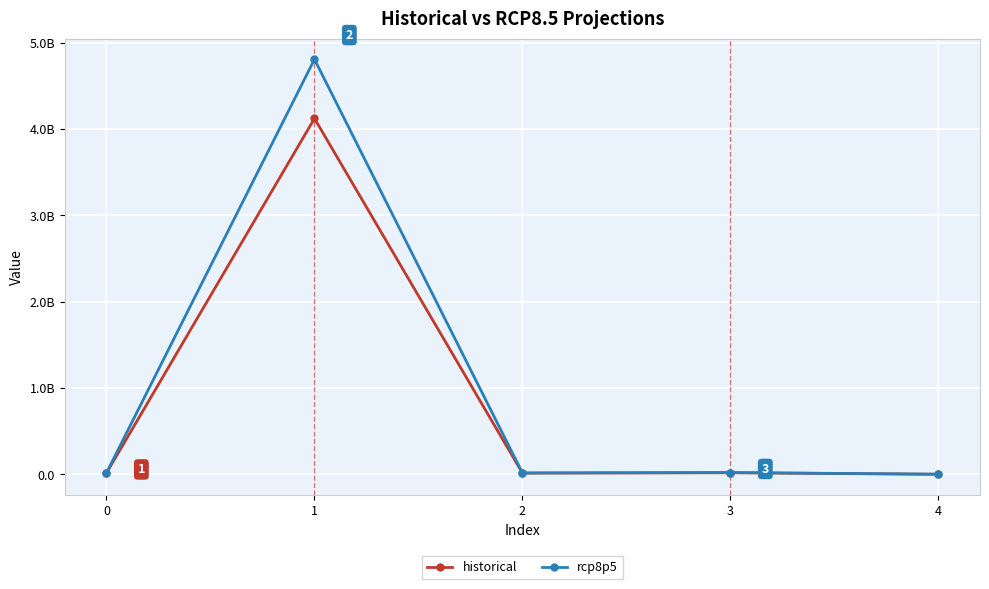

At which label does rcp8p5 reach its peak?

1